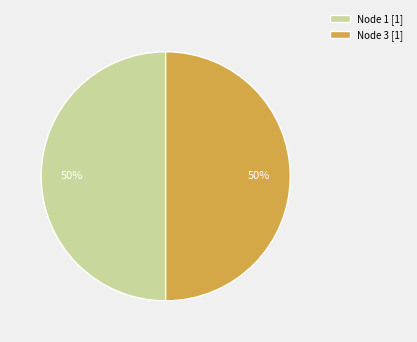

What is the ratio of the value at Node 1 [1] to the value at Node 3 [1]?

1.0